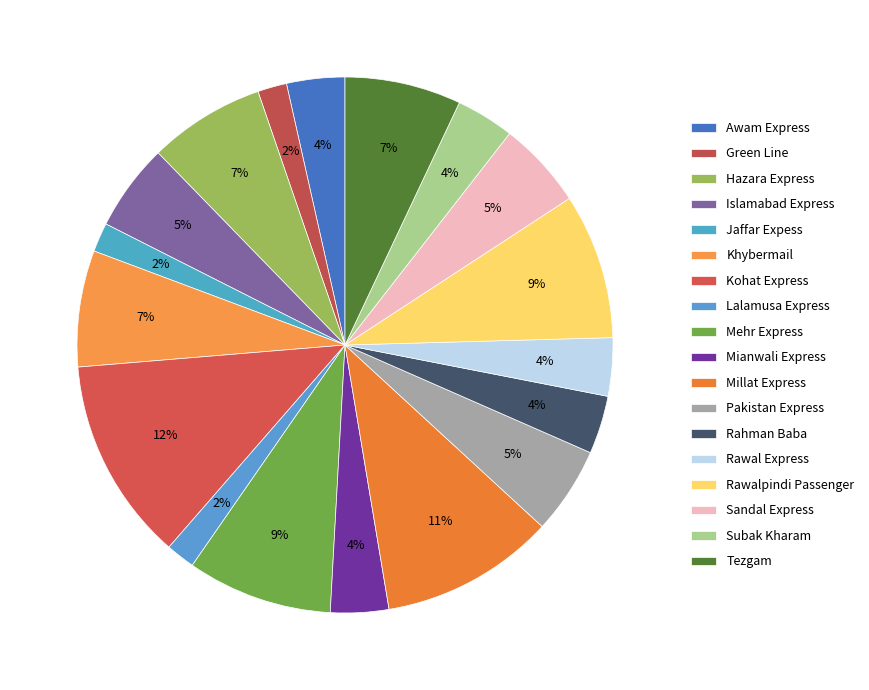

How many slices are in this pie chart?

18